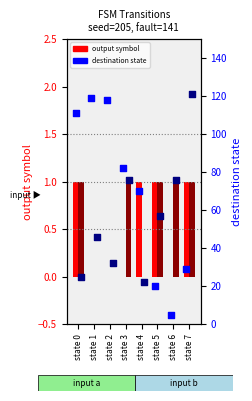

Which series has the largest Y range (max minus min)?

dest state (input a)